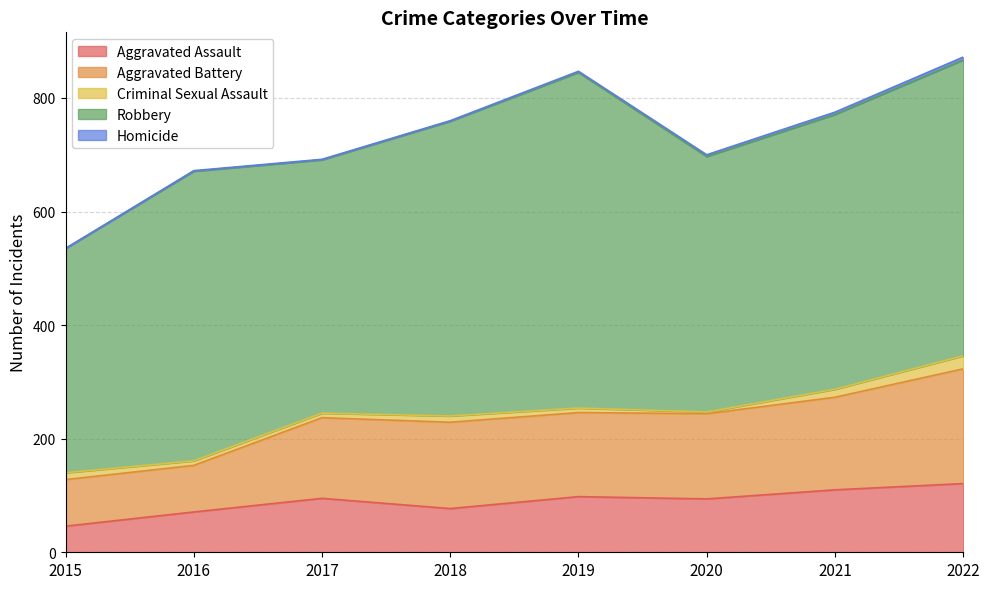

What is the difference between the maximum and minimum values in the Robbery series?

196